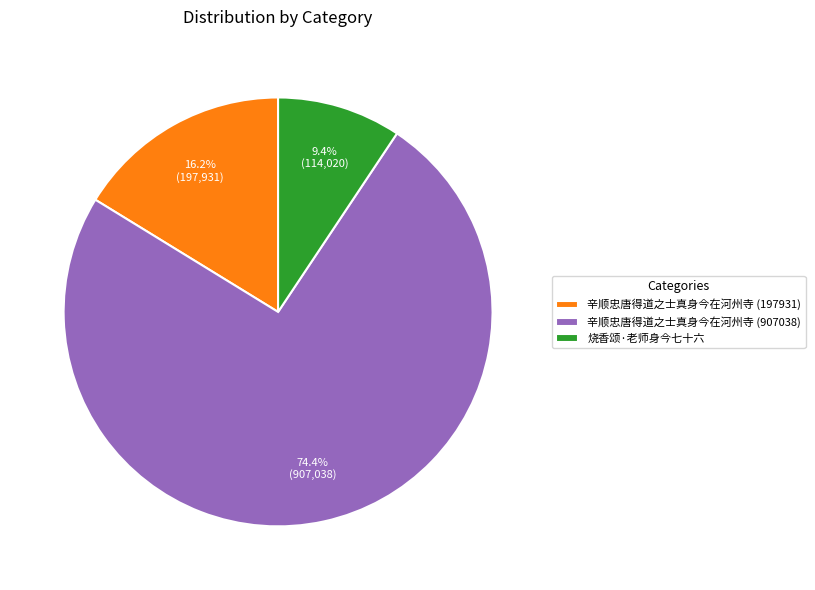

What portion of the pie excludes 辛顺忠唐得道之士真身今在河州寺 (197931)?

83.8%